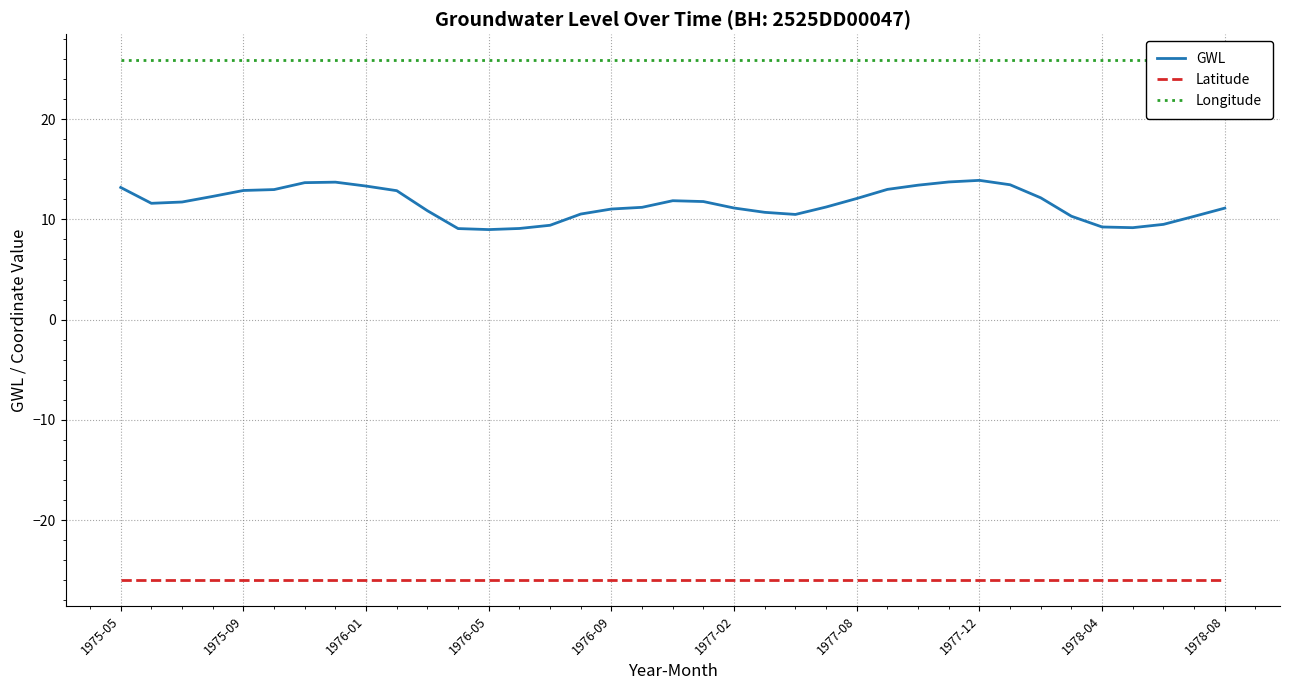

What is the minimum value for Latitude?

-26.0